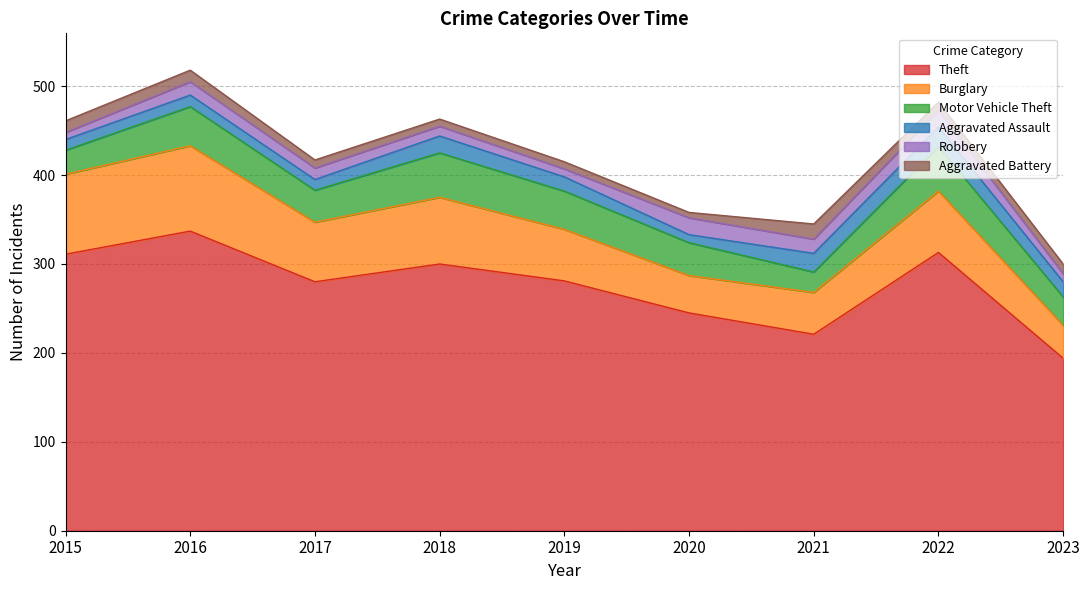

Reading right to left, transcribe all the data shown in this chart.

Theft: 194	313	221	245	281	300	280	337	311
Burglary: 37	69	47	42	58	75	67	96	90
Motor Vehicle Theft: 32	50	23	37	43	50	36	44	27
Aggravated Assault: 17	22	21	9	16	19	12	13	12
Robbery: 9	19	16	19	9	11	13	15	8
Aggravated Battery: 11	9	17	6	8	8	9	13	13